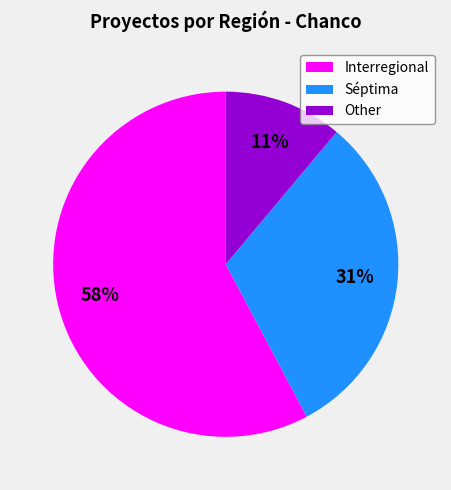

Which category has the smallest portion of the pie?

Other